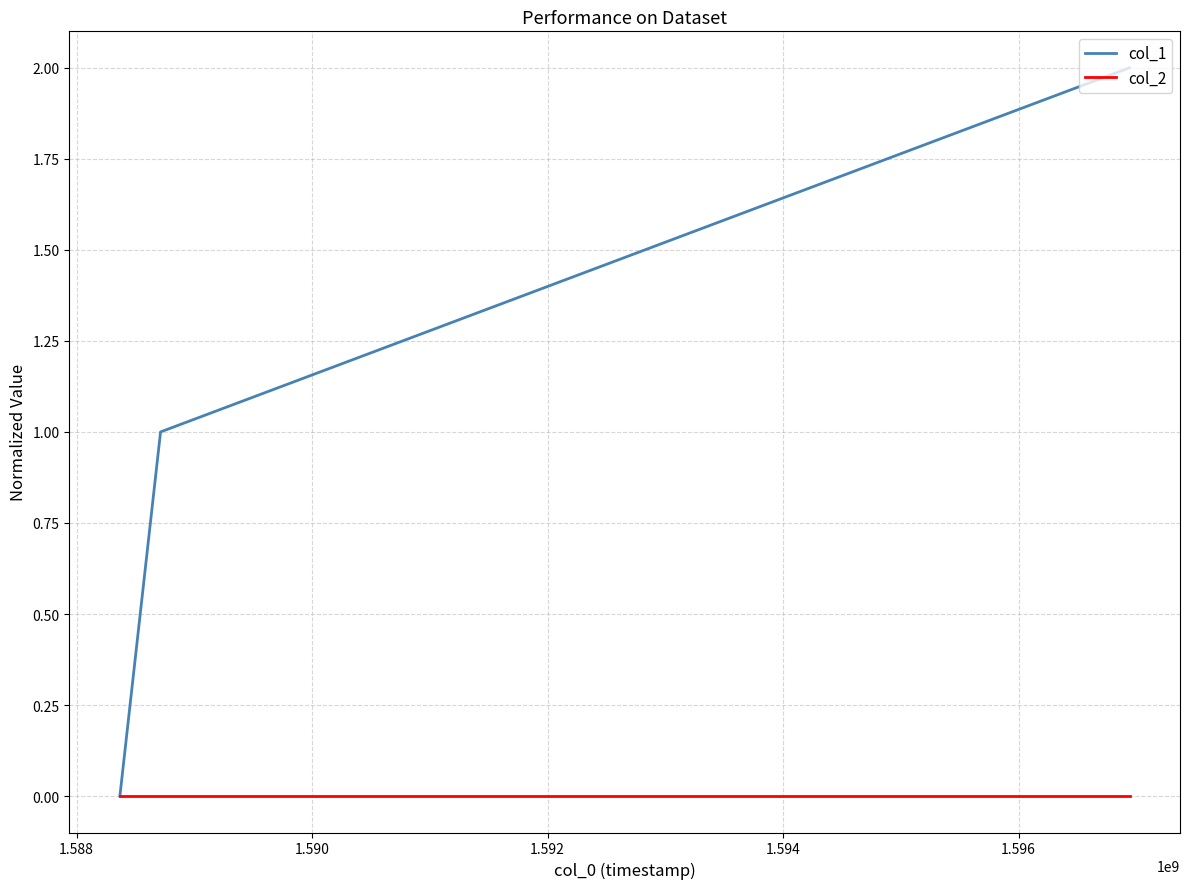

Rank the series by their average value, from lowest to highest.

col_2, col_1